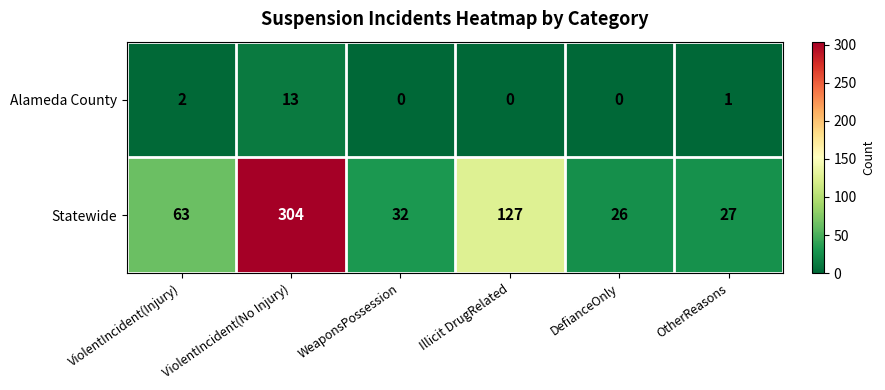

The Statewide series shows 85 at Illicit DrugRelated. True or false?

False